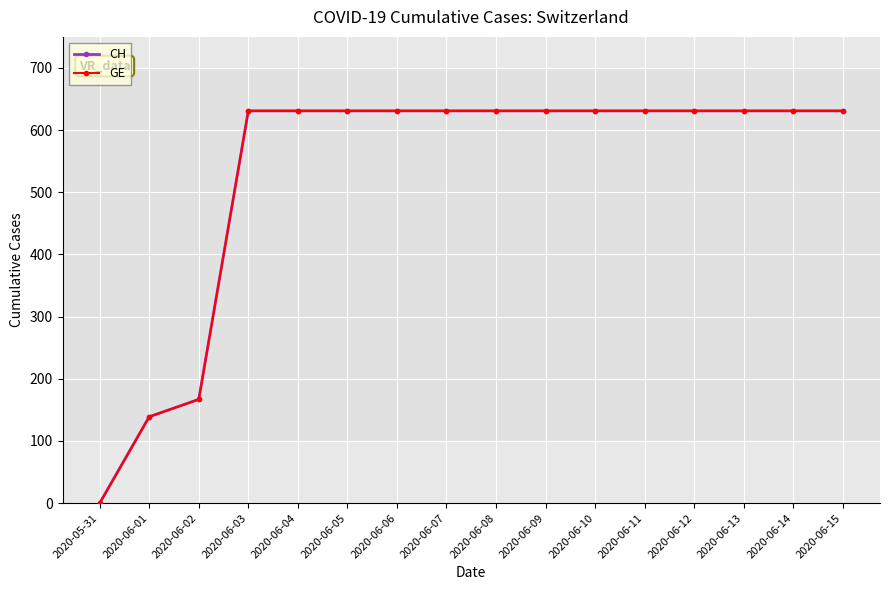

What is the average value of the GE series?

532